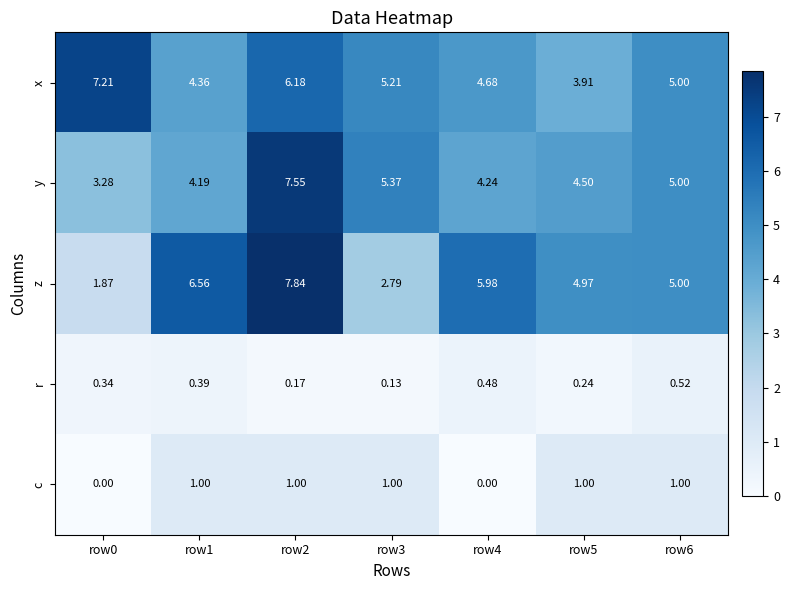

Which series has the widest spread of values?

z